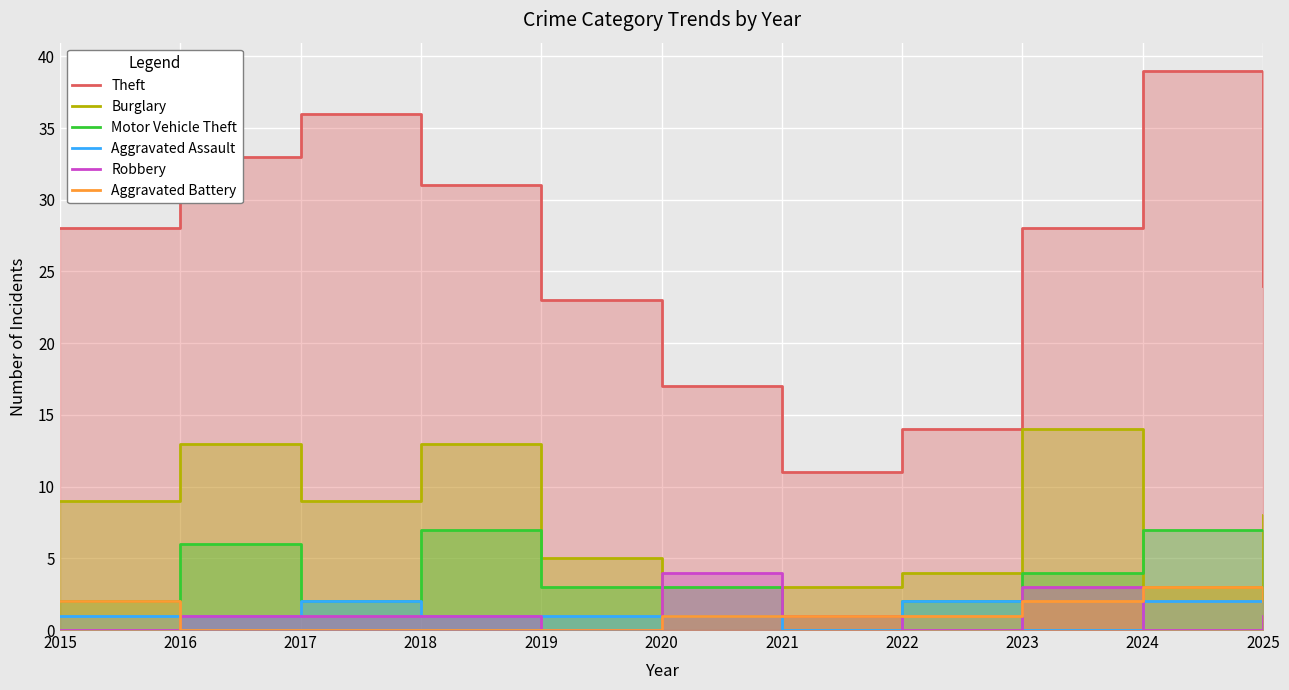

True or false: Aggravated Assault and Motor Vehicle Theft intersect in this chart.

False